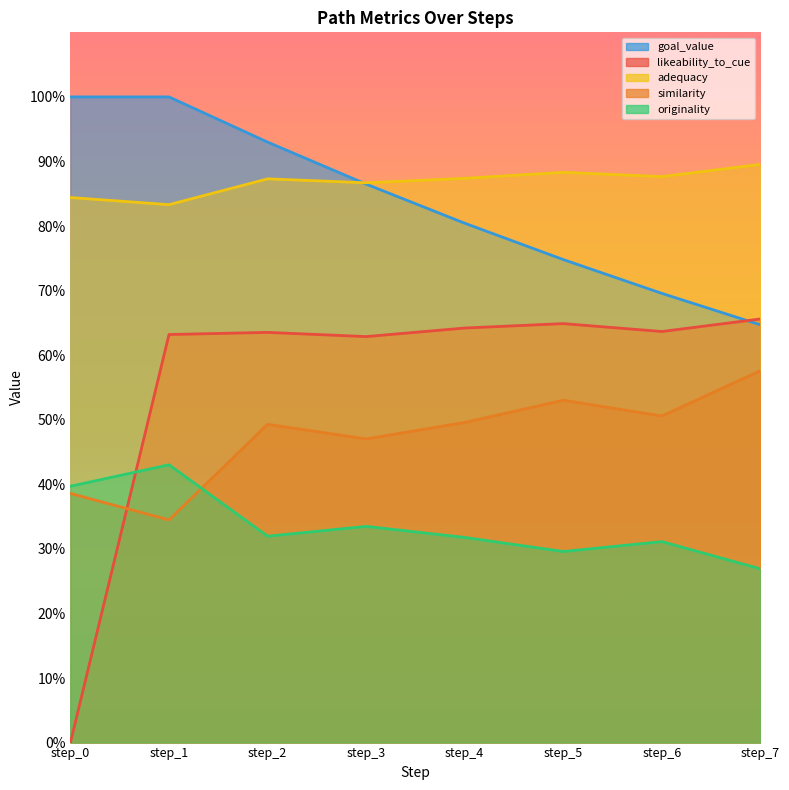

What are all the series names shown in the legend?

likeability_to_cue, similarity, adequacy, originality, goal_value